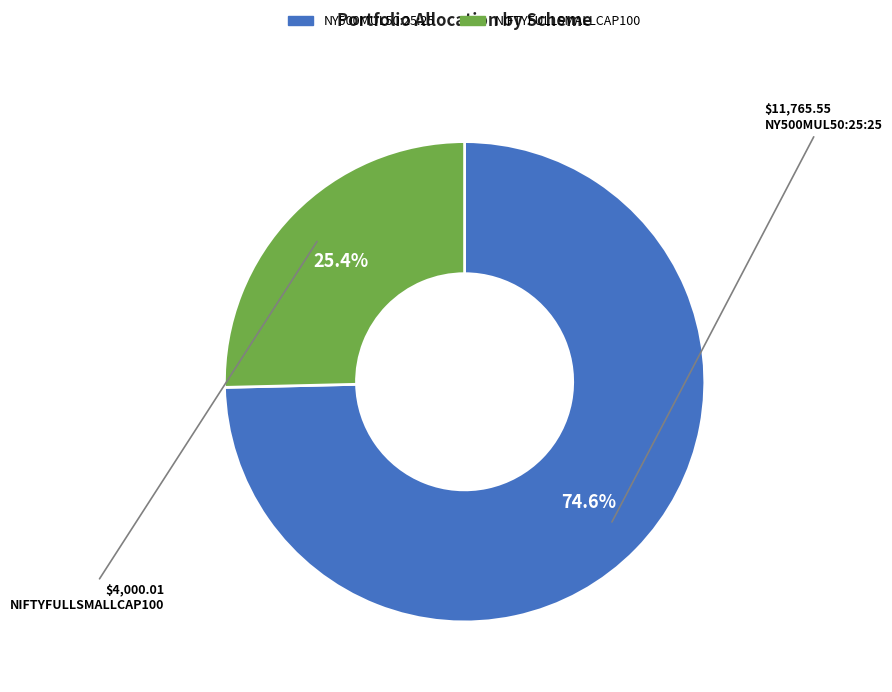

What portion of the pie excludes NIFTYFULLSMALLCAP100?

74.6%